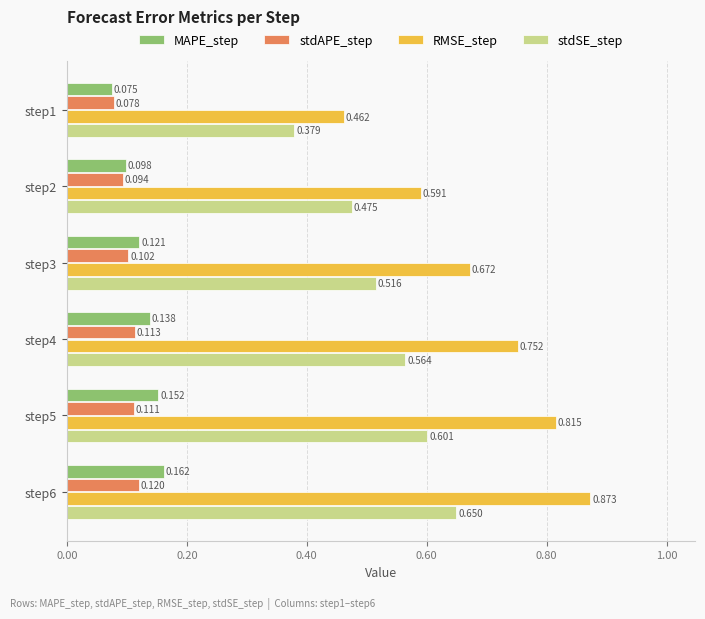

Which series changed the most between step1 and step4?

RMSE_step